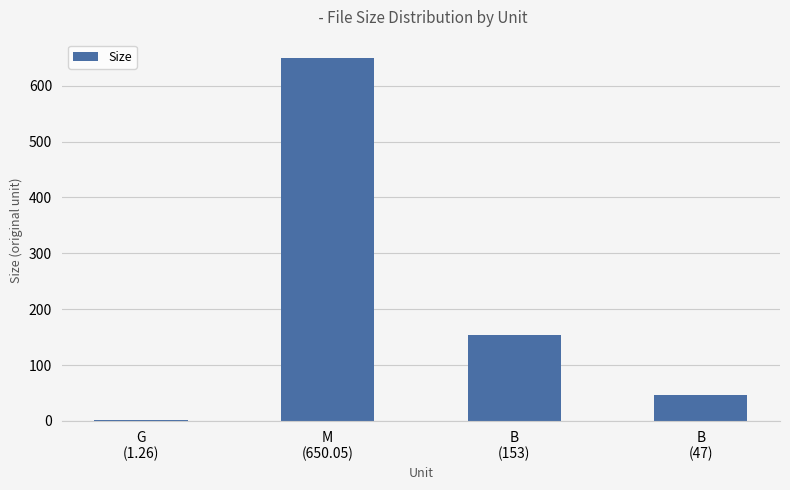

What is the sum of all values?

851.3